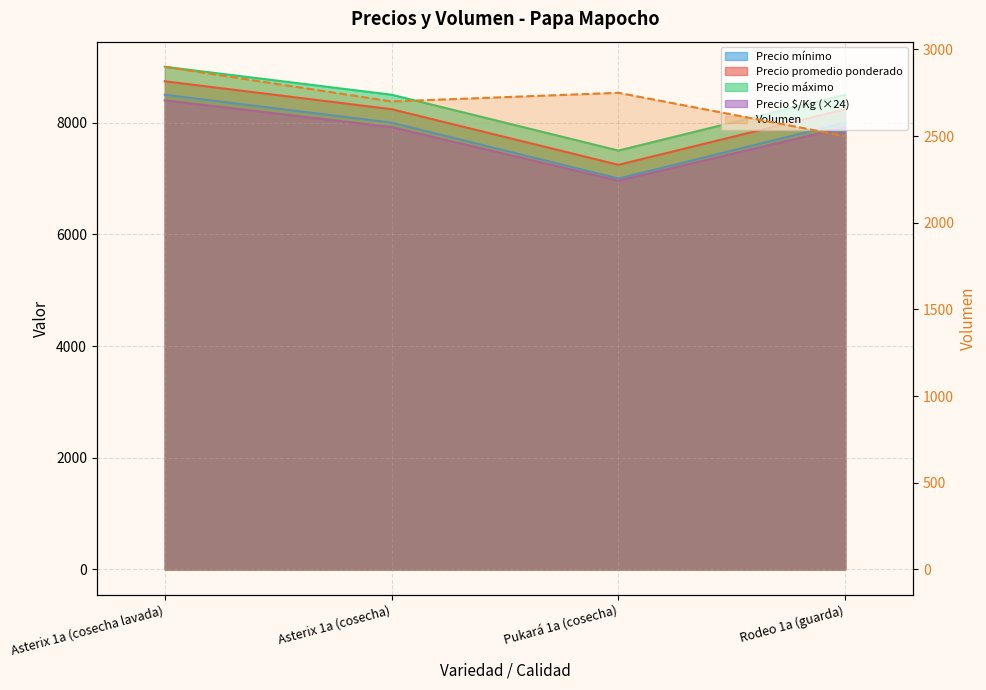

At which label does Precio mínimo first exceed 8000?

Asterix 1a (cosecha lavada)